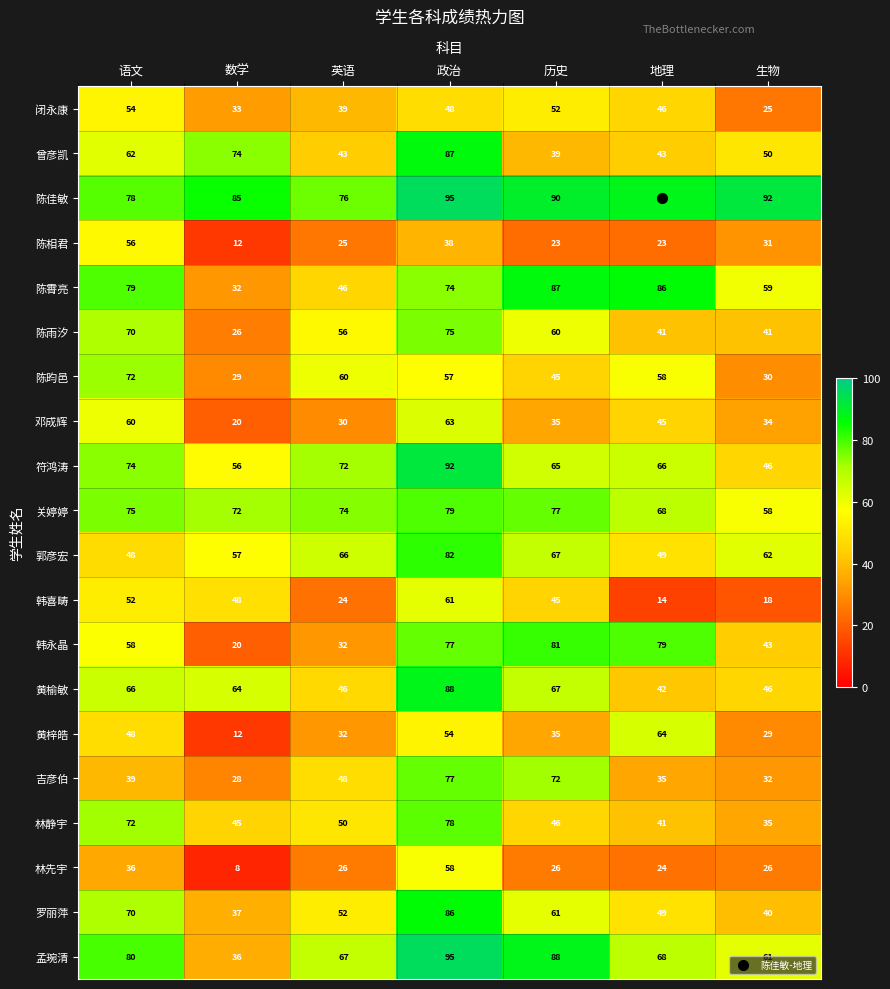

Is it true that 陈霄亮 equals 138 at 语文?

False